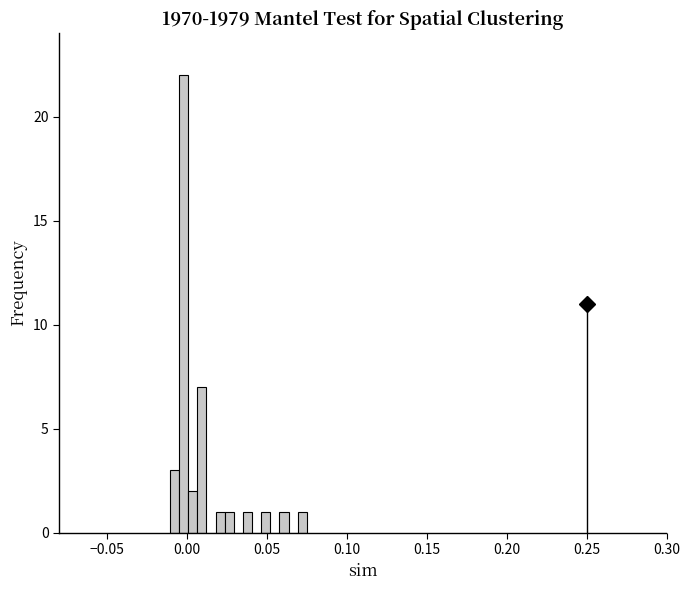

Around what value on the x-axis is the tallest bar? Give the approximate position of its centre, as read against the axis.

0.000